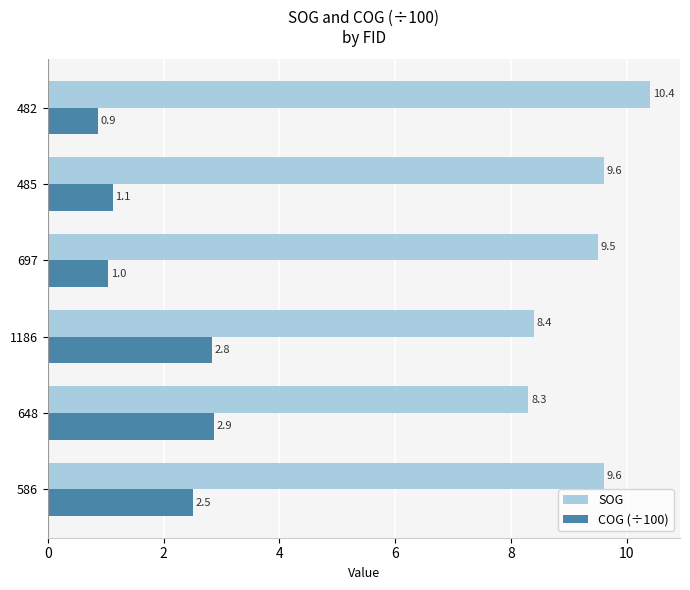

Rank the series at 485 from highest to lowest value.

SOG, COG (÷100)